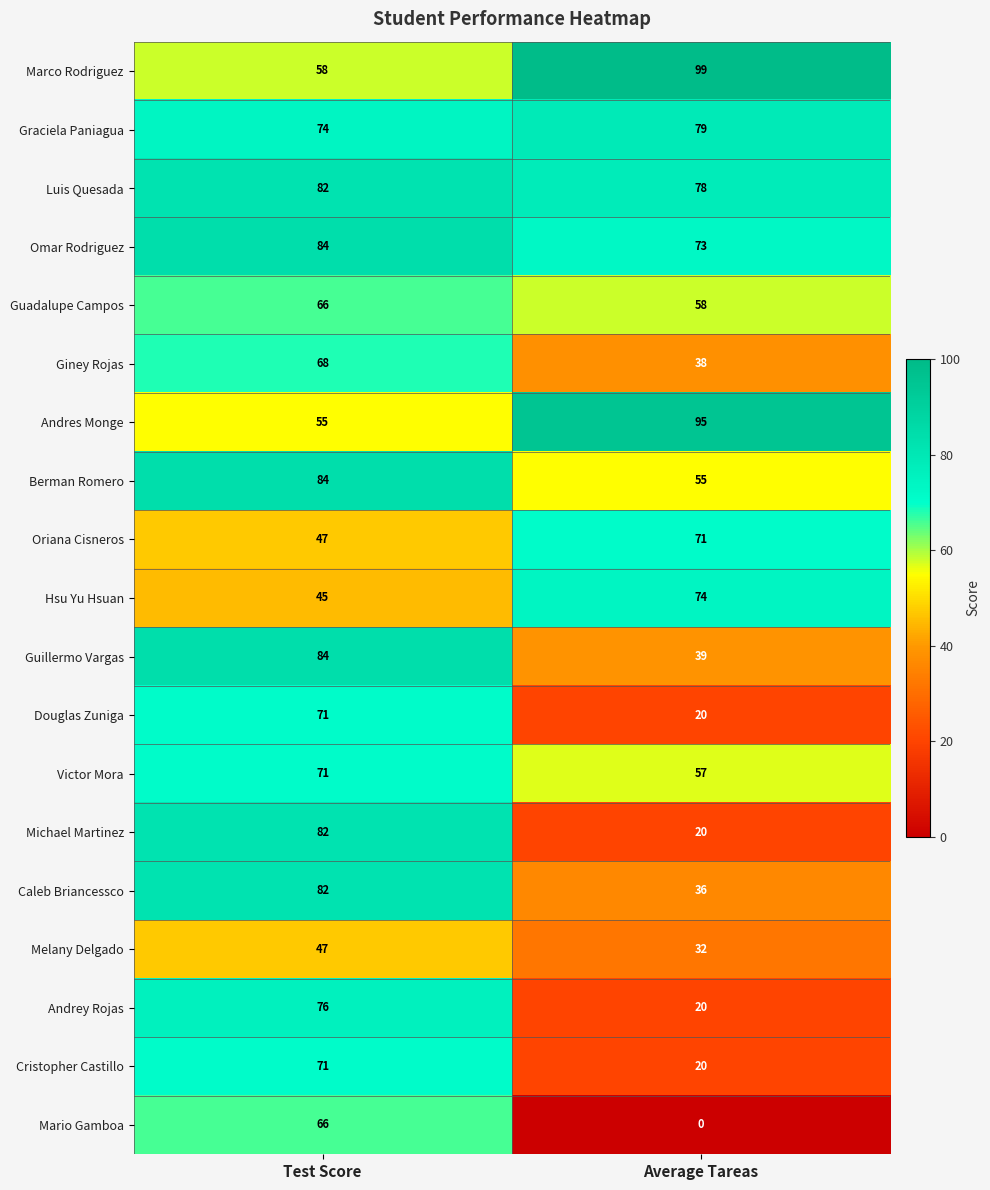

At which category is the sum across all series the highest?

Test Score